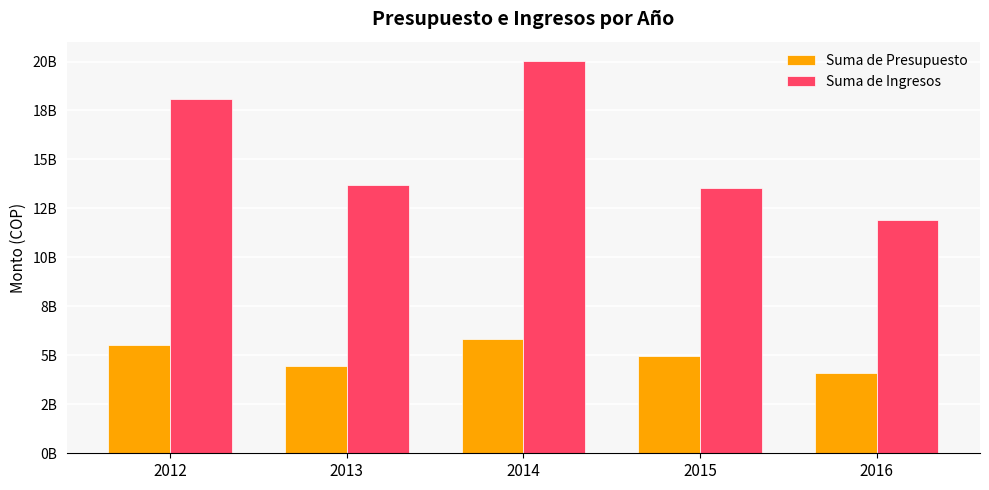

What is the maximum value for Suma de Presupuesto?

5813200000